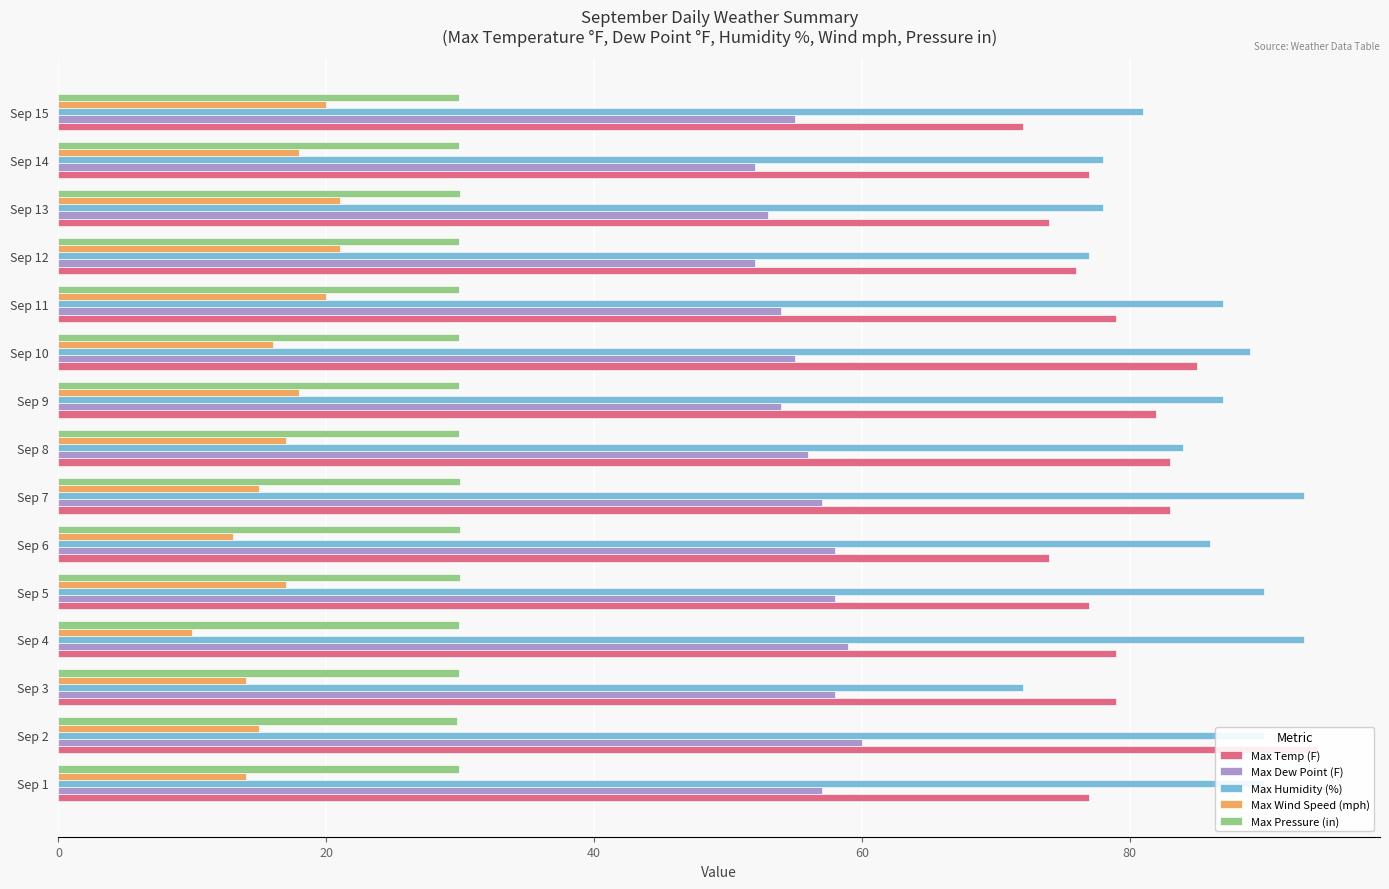

True or false: Max Temp (F) has a value of 130.4 at Sep 10.

False